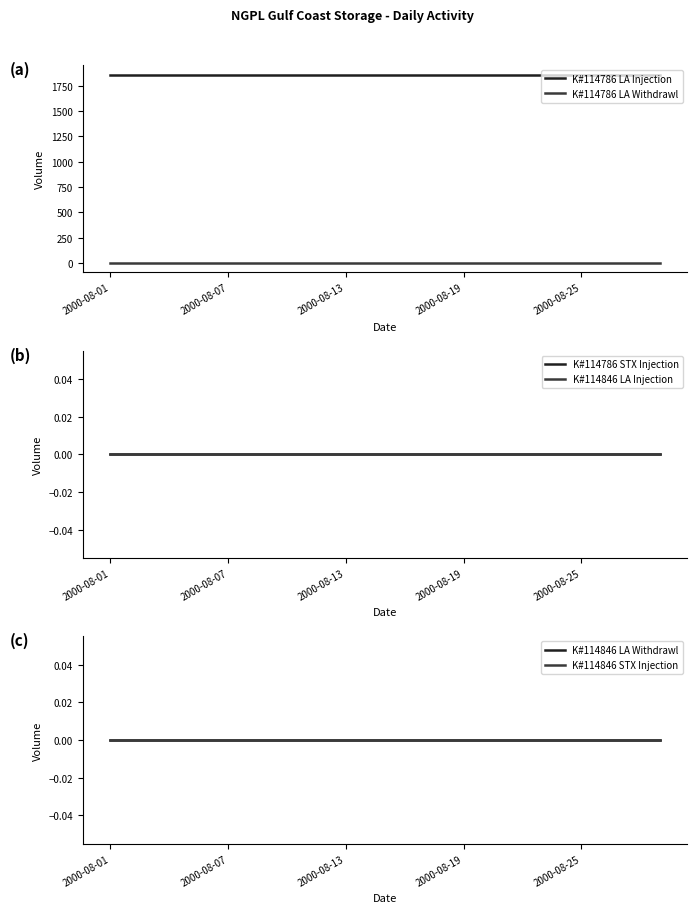

What is the difference between the highest and lowest values at 9?

1862